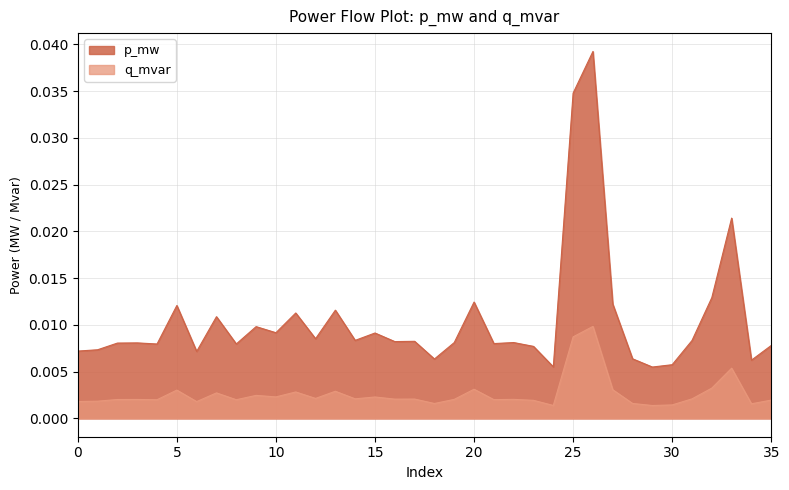

At which category does the chart reach its minimum across all series?

29